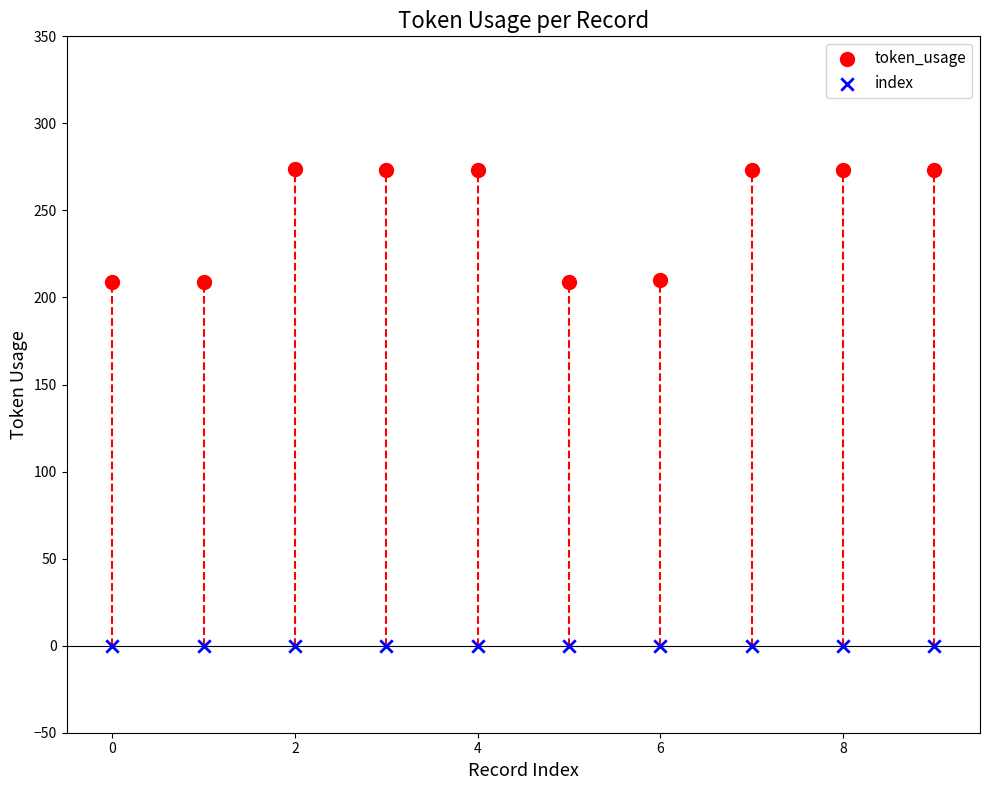

What are all the series names shown in the legend?

token_usage, index